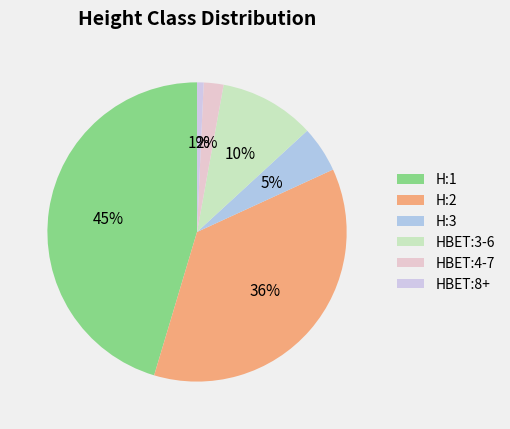

Which slice is the smallest?

HBET:8+